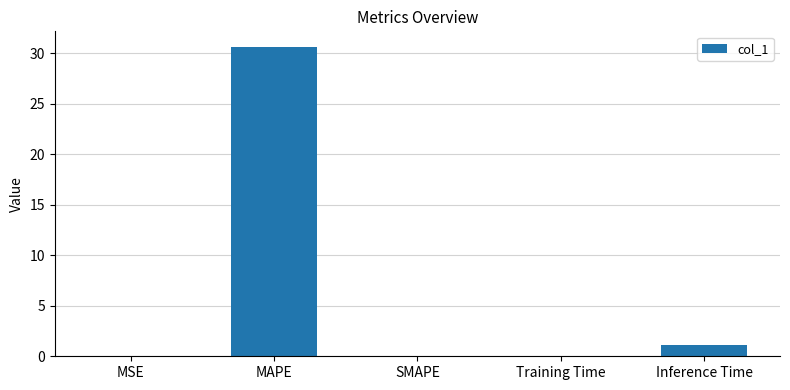

The chart shows a value of 0.0 at MSE. True or false?

True